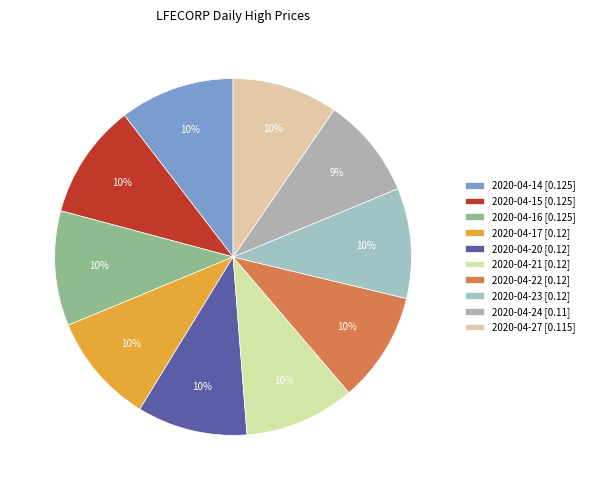

Is there any slice that represents more than half of the pie?

No